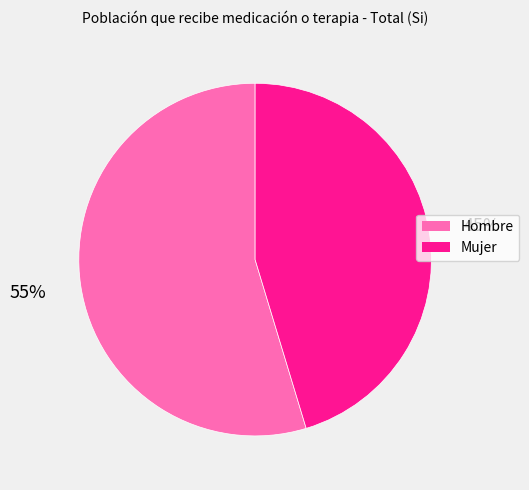

To the nearest percent, what percentage of the pie is Hombre?

55%